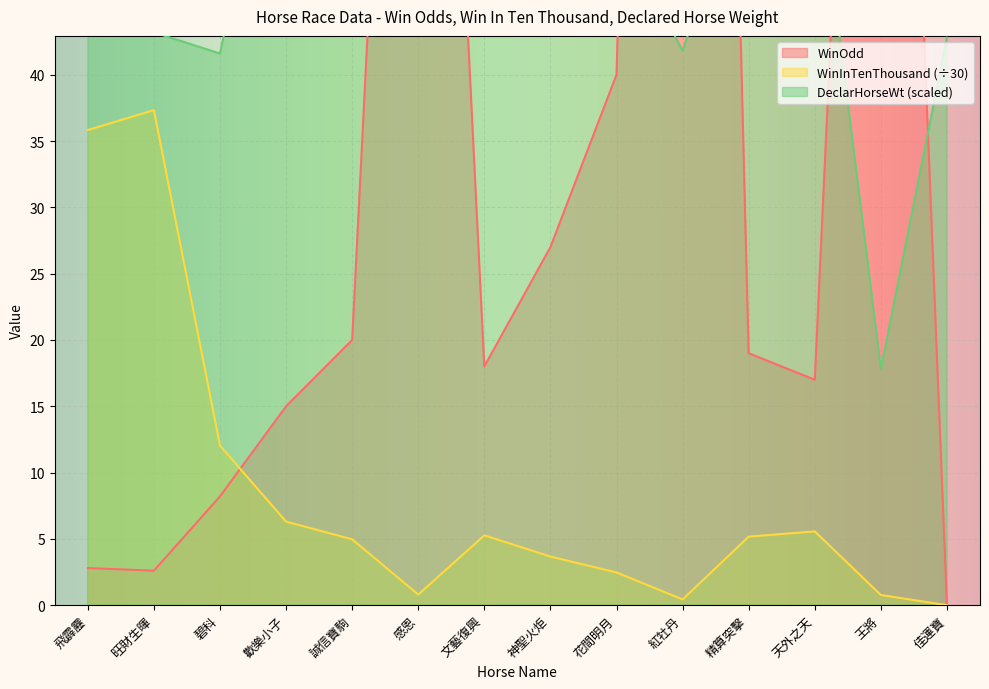

How many data points in DeclarHorseWt are above 53?

7